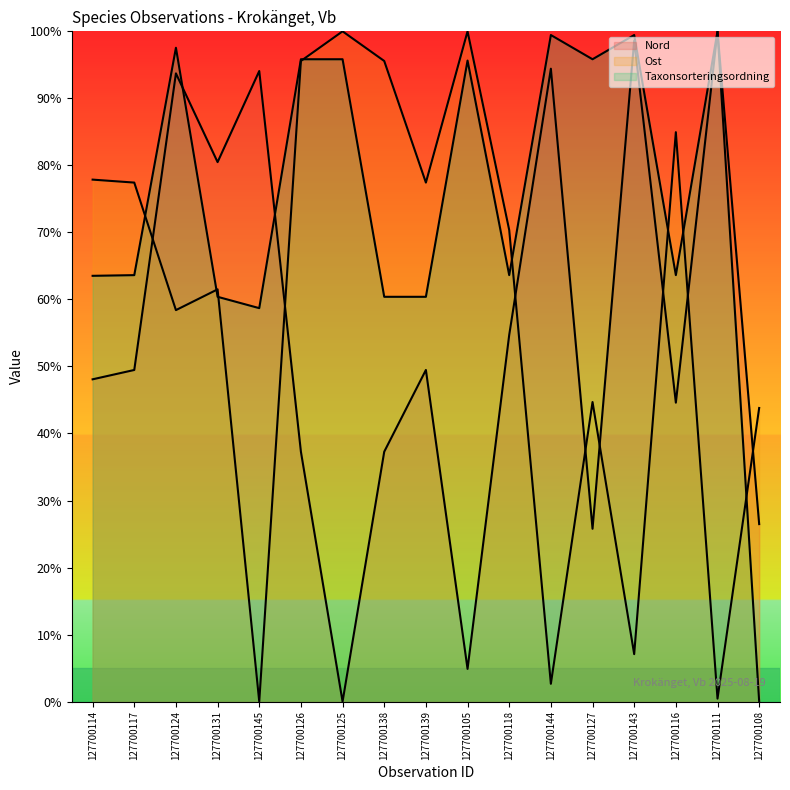

Which category has the highest value in the Ost series?

127700125